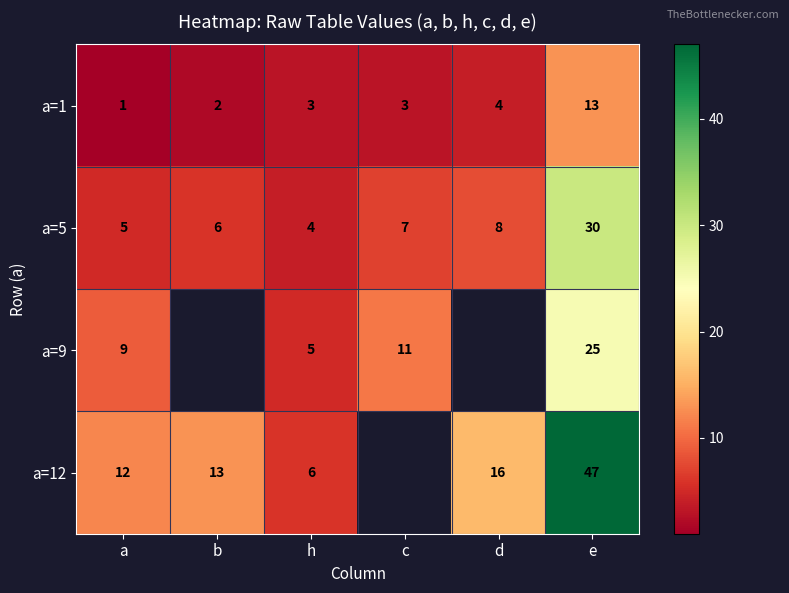

Which category has the highest value across all series?

e